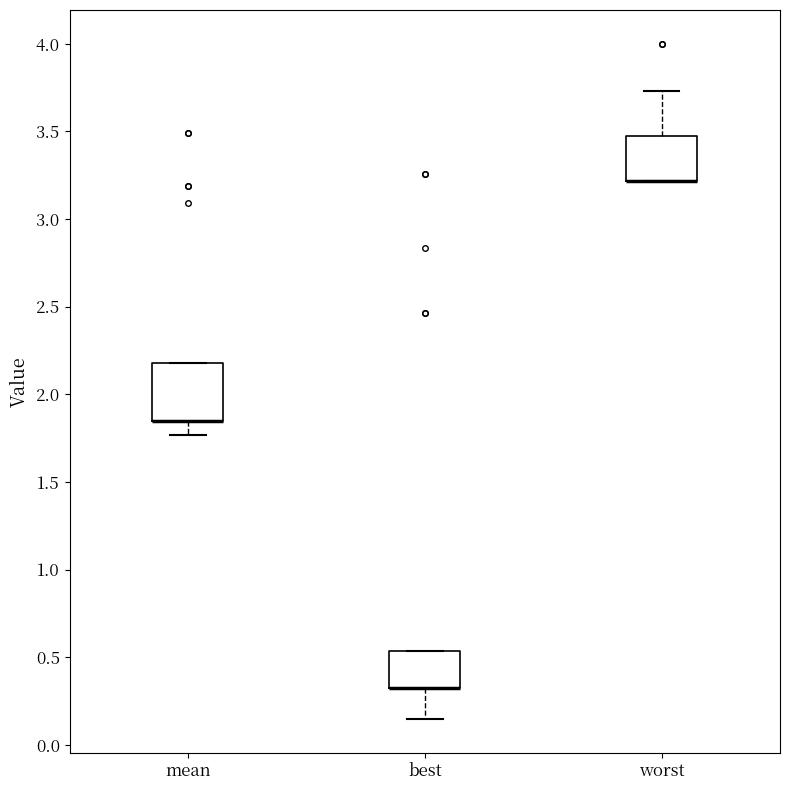

Reading left to right, read every box against the y-axis: the position of its median line, the range the box covers, and the ends of its whiskers. The values are not printed on the chart, so give them approximately, as read against the axis.

mean: median 1.85 (drawn on the box's lower edge), box 1.85 to 2.20, whiskers 1.75 to 2.20
best: median 0.30 (drawn on the box's lower edge), box 0.30 to 0.55, whiskers 0.15 to 0.55
worst: median 3.20 (drawn on the box's lower edge), box 3.20 to 3.45, whiskers 3.20 to 3.75